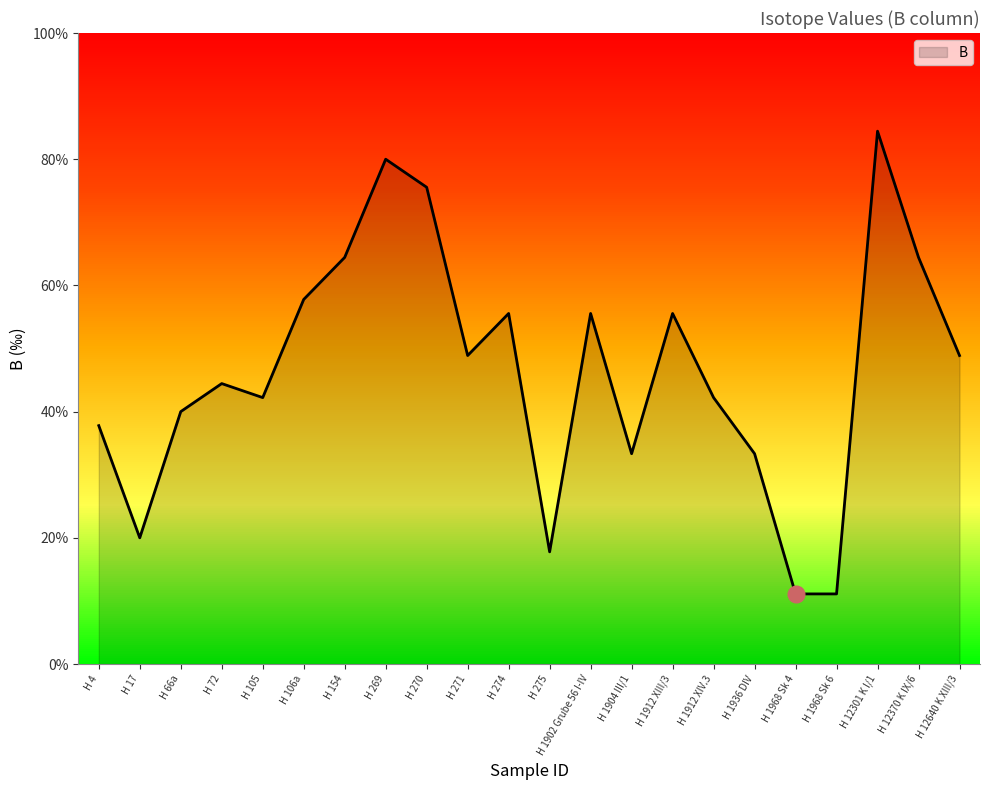

Rank the categories by value from highest to lowest.

H 12301 K I/1, H 269, H 270, H 154, H 12370 K IX/6, H 106a, H 274, H 1902 Grube 56 I-IV, H 1912 XIII/3, H 271, H 12640 K XIII/3, H 72, H 105, H 1912 XIV.3, H 66a, H 4, H 1904 III/1, H 1936 DIV, H 17, H 275, H 1968 Sk 4, H 1968 Sk 6